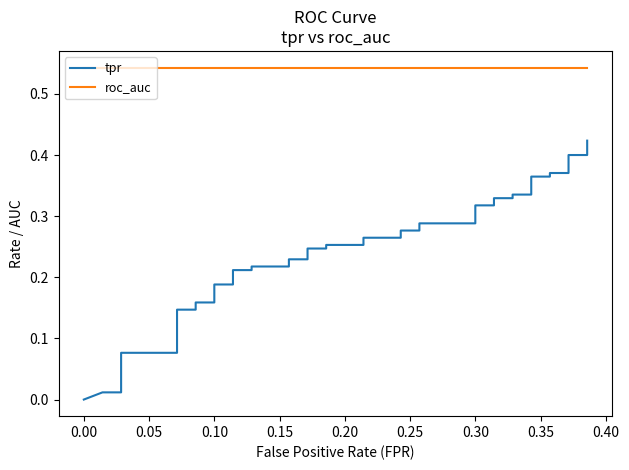

Does the chart have visible grid lines?

No